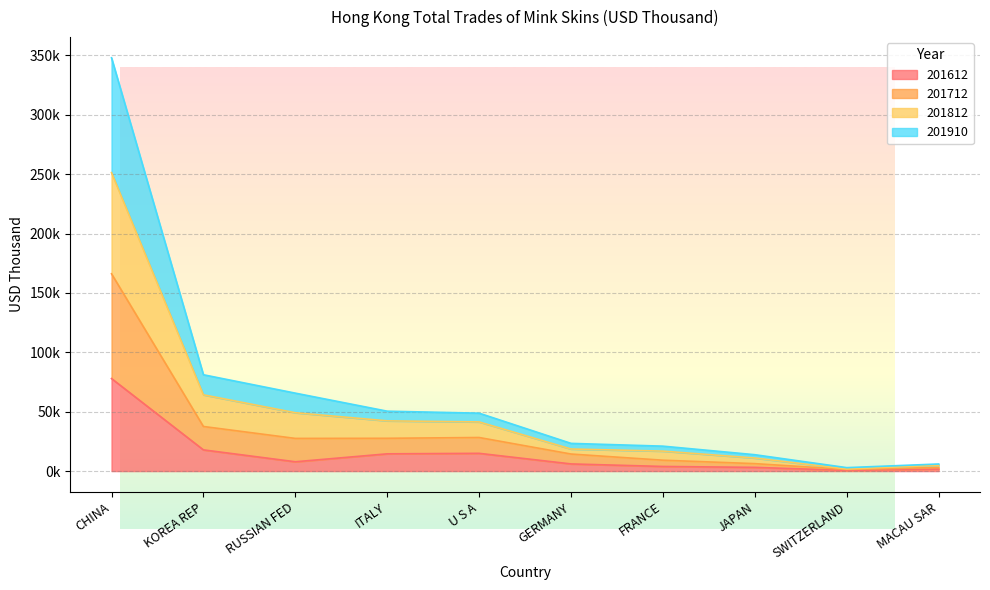

True or false: 201910 and 201612 intersect in this chart.

False